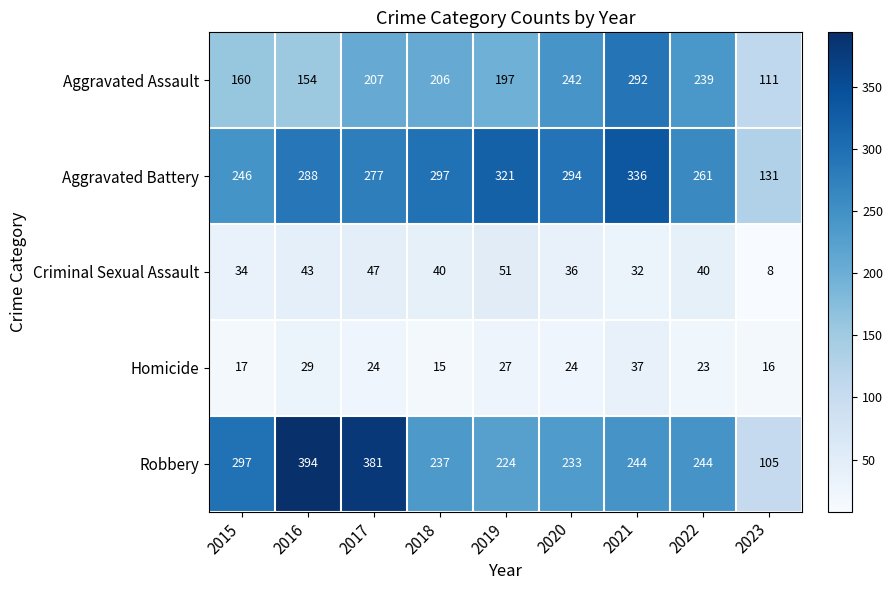

At which label does Aggravated Assault first exceed 206?

2017